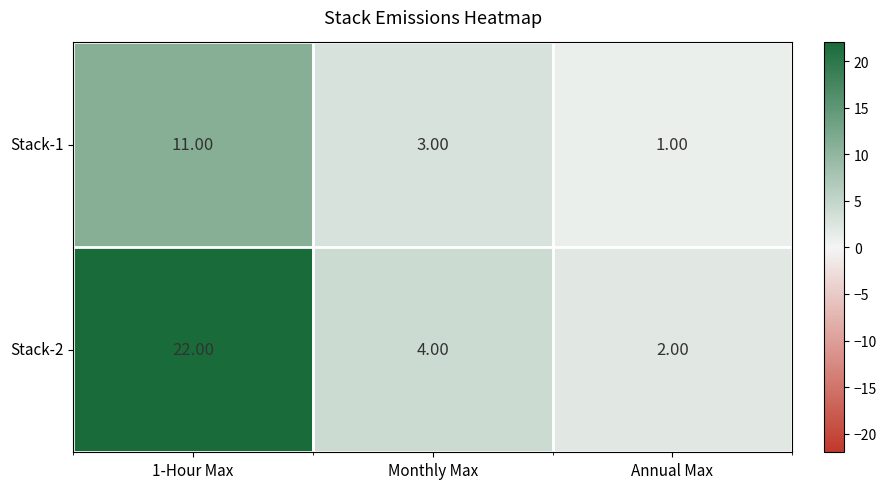

What is the average value of the Stack-1 series?

5